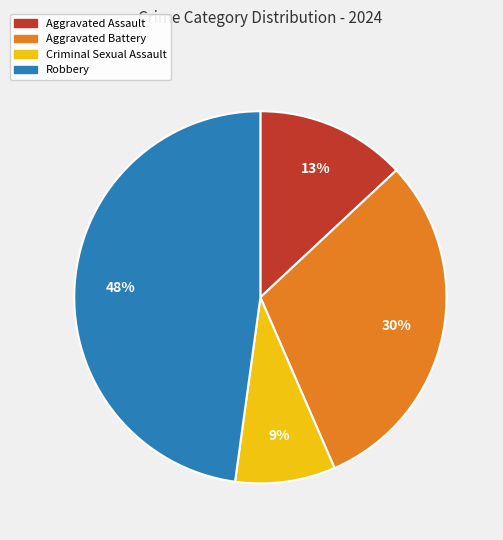

To the nearest percent, what percentage of the pie is Criminal Sexual Assault?

9%